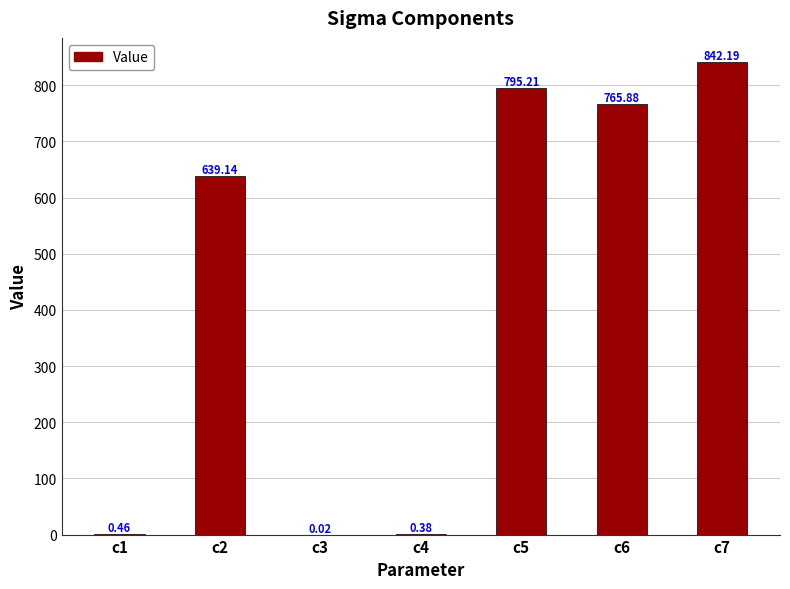

The chart shows a value of 795.2 at c5. True or false?

True